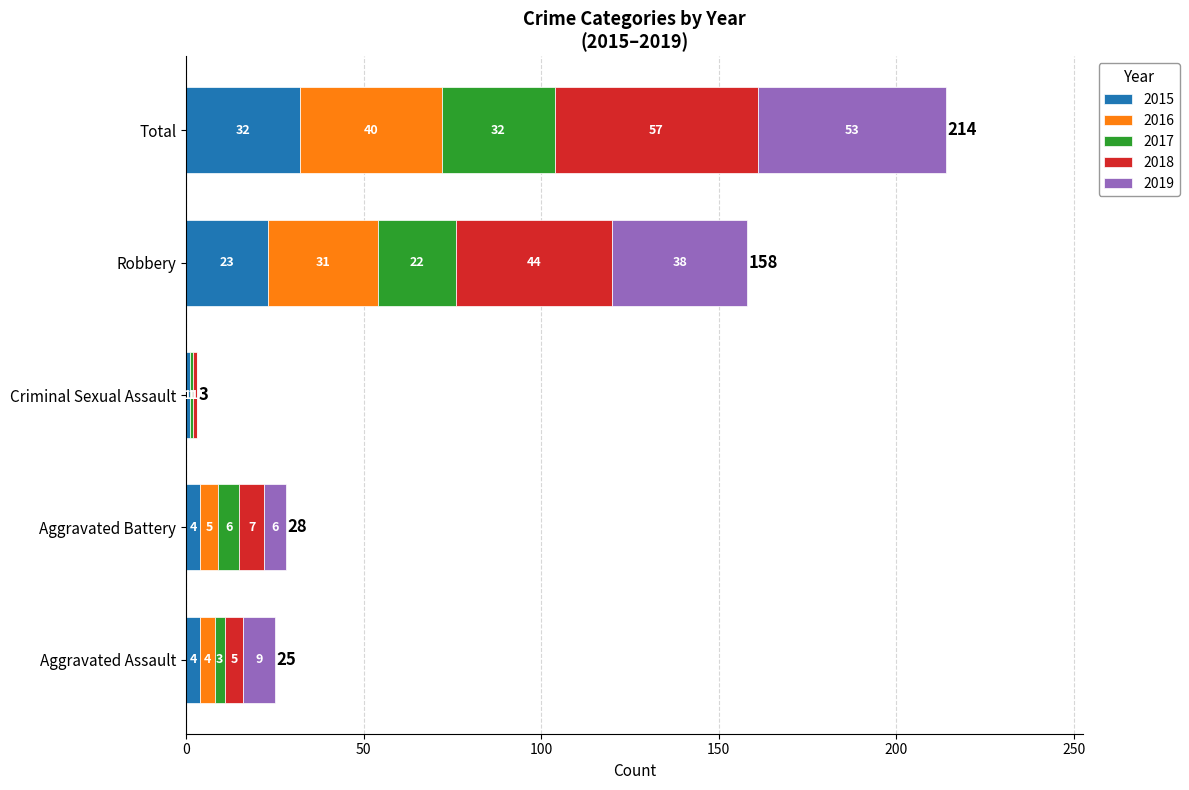

What is the total value across all series at Criminal Sexual Assault?

3